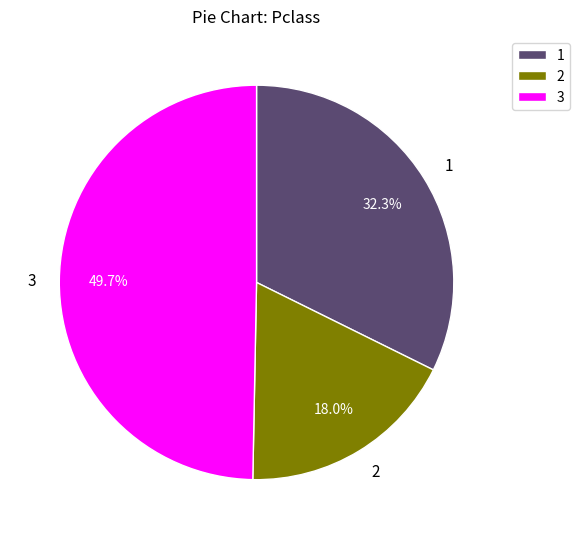

To the nearest percent, what is the average slice percentage?

33%